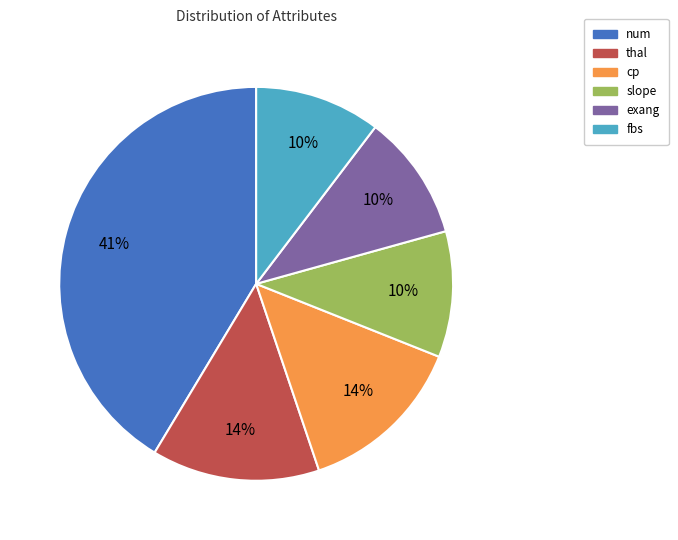

Is there any slice that represents more than half of the pie?

No